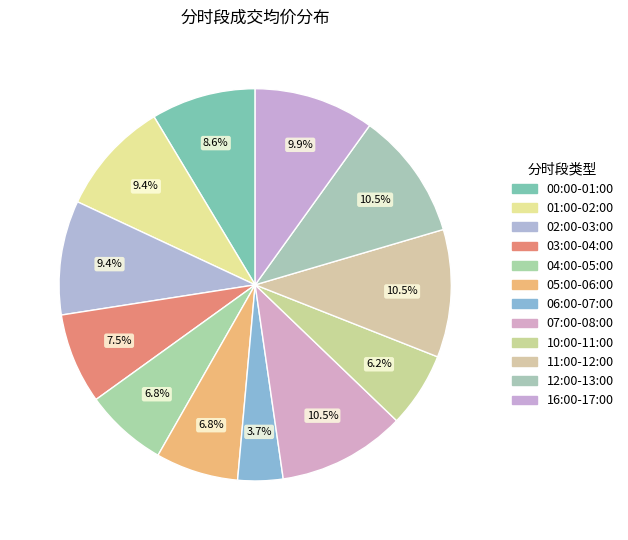

What is the total percentage of 05:00-06:00 and 02:00-03:00?

16.2%